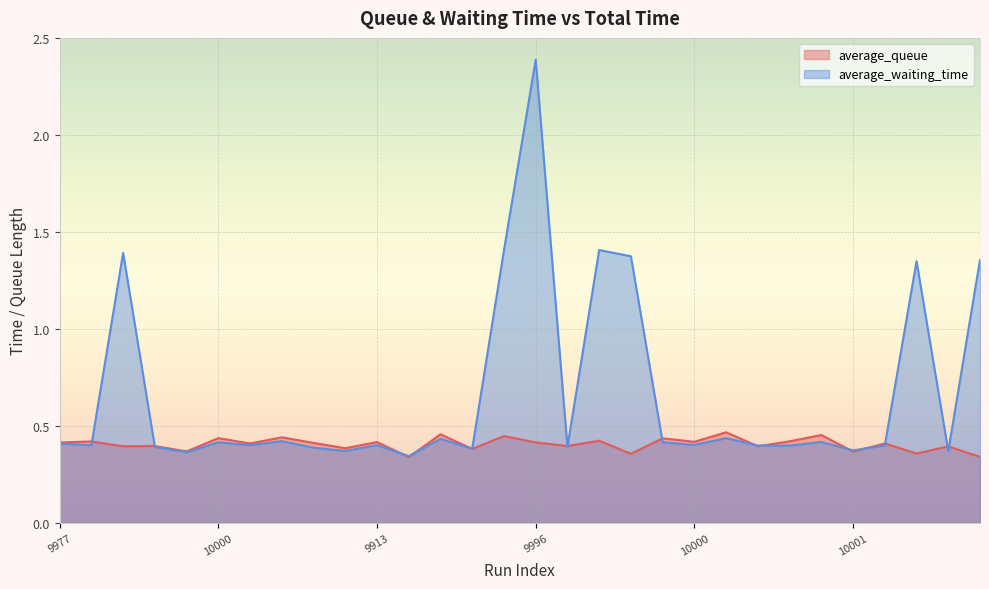

Rank the series by their maximum value, from highest to lowest.

average_waiting_time, average_queue